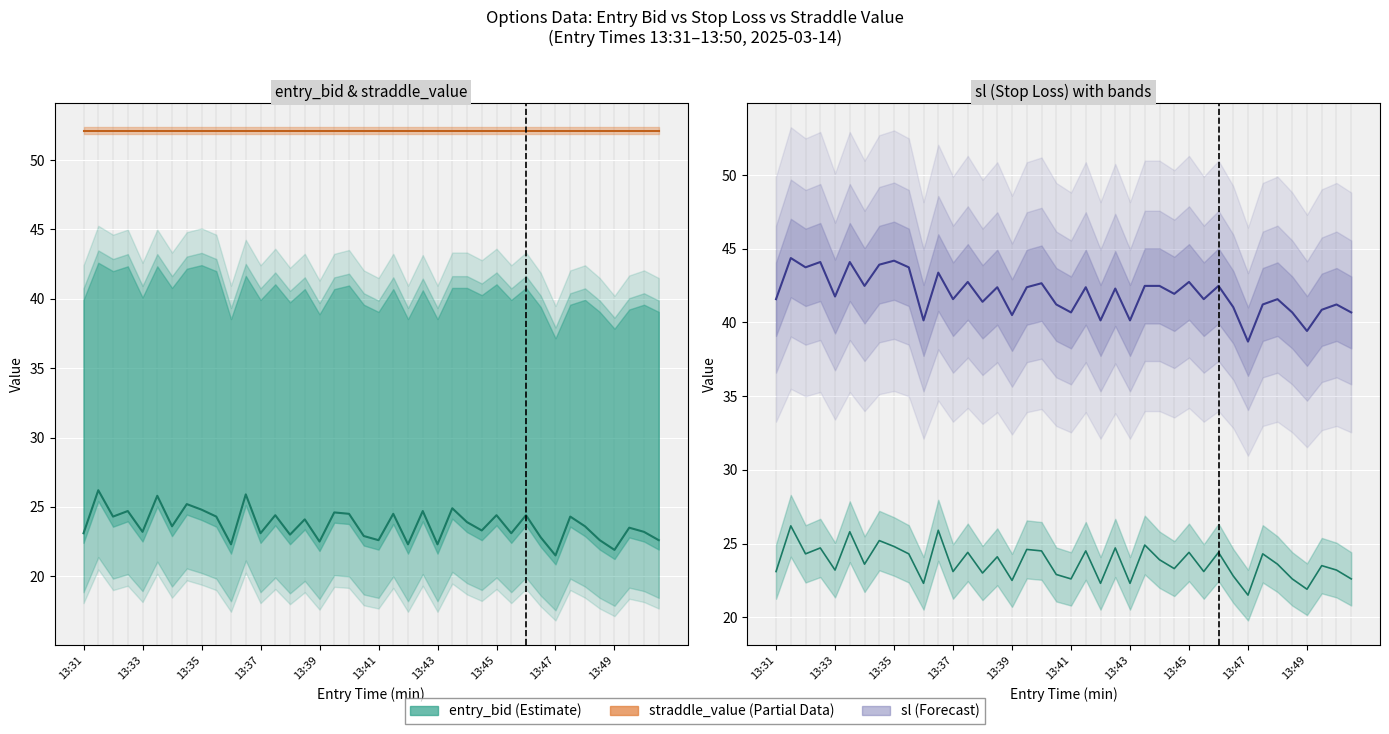

What is the minimum value shown in the chart?

21.5